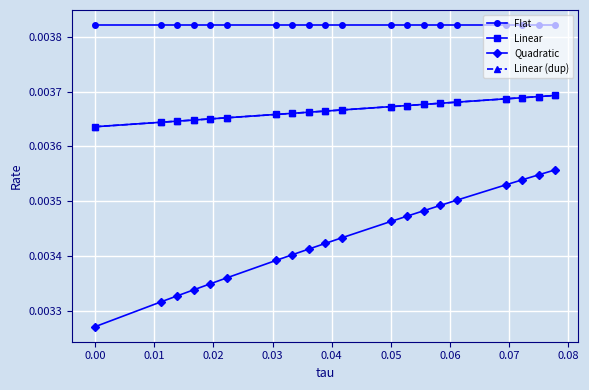

Does the chart have visible grid lines?

Yes